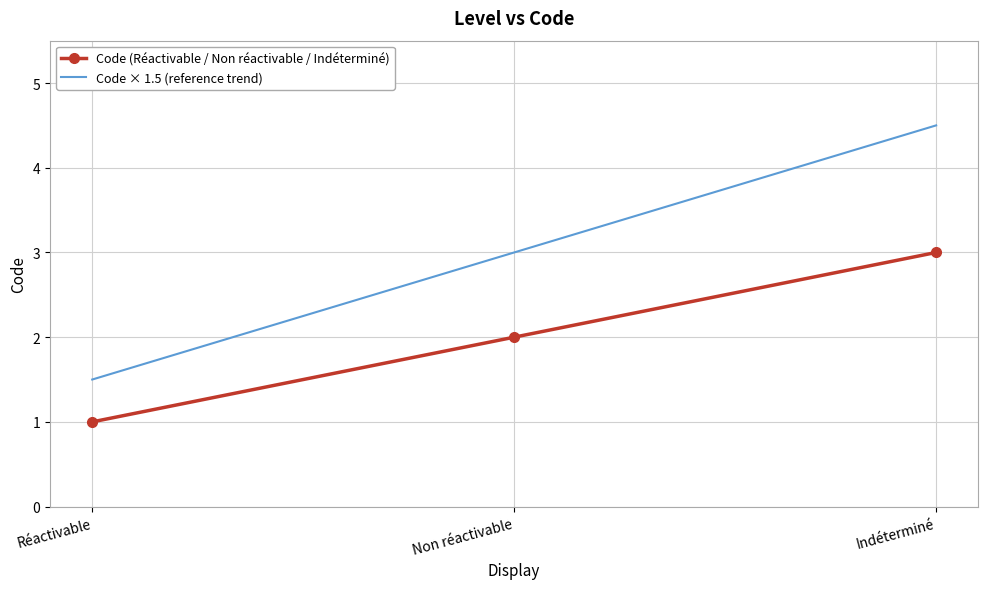

How many series are shown in this chart?

2